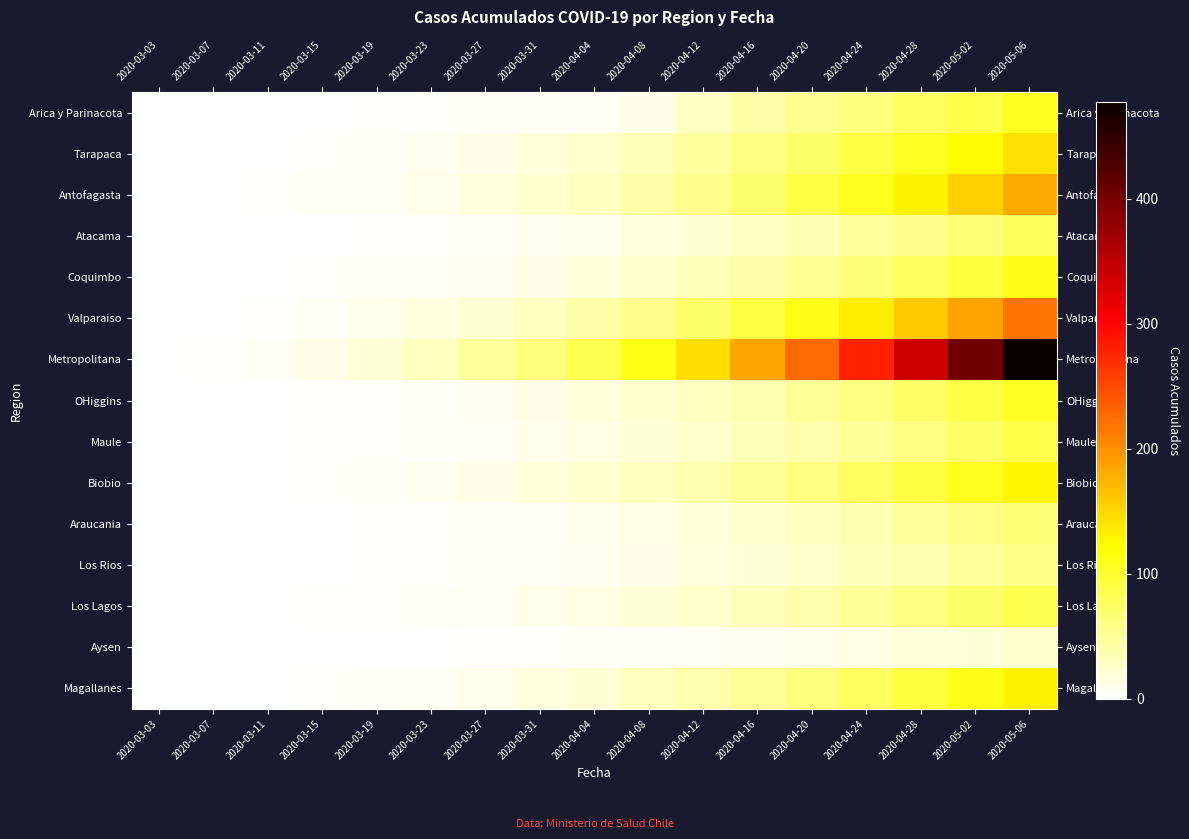

At 2020-05-02, list the series in order from largest to smallest.

Metropolitana, Valparaiso, Antofagasta, Tarapaca, Magallanes, Biobio, Coquimbo, OHiggins, Arica y Parinacota, Maule, Los Lagos, Atacama, Araucania, Los Rios, Aysen